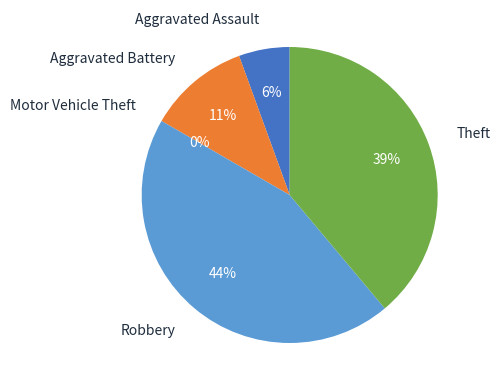

How many slices are in this pie chart?

5